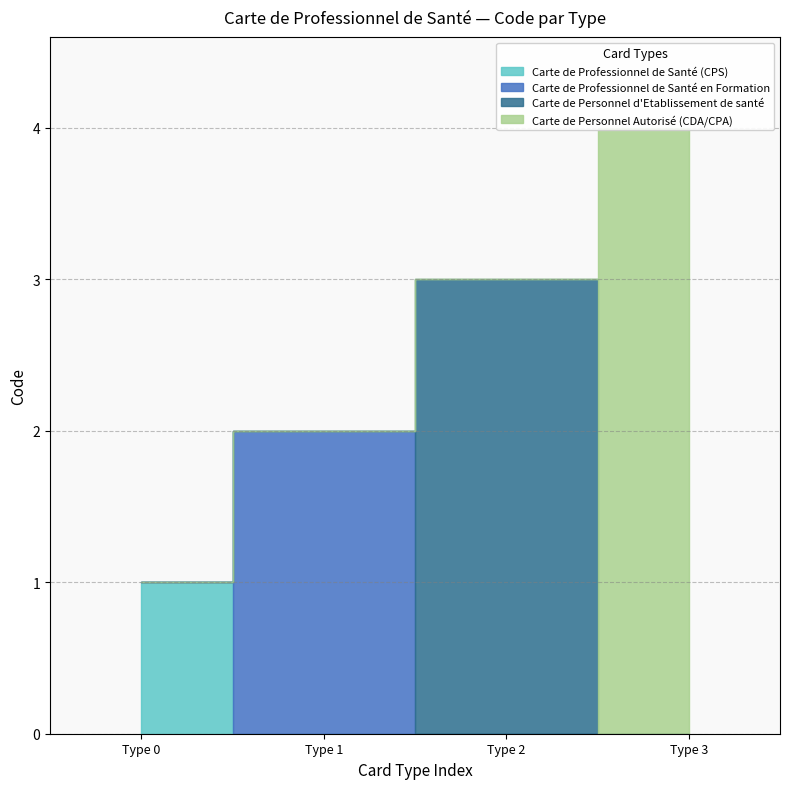

What position from the right is Carte de Personnel d'Etablissement de santé?

2